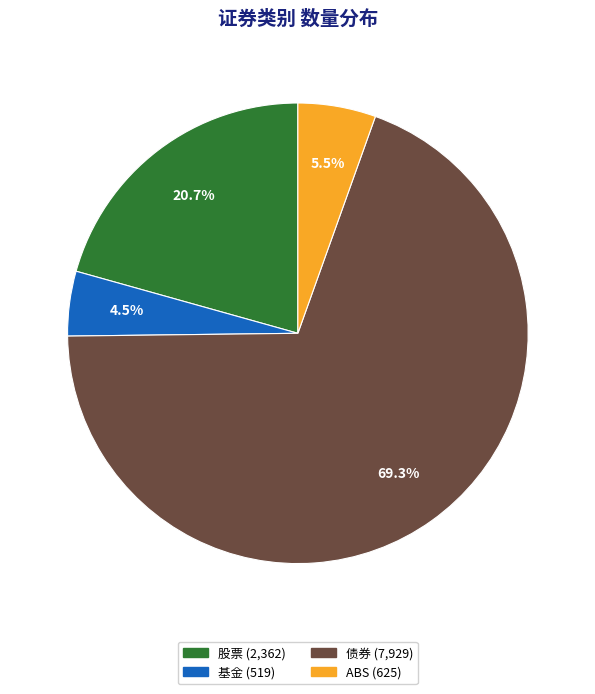

To the nearest percent, what is the difference between the largest and smallest slice percentages?

65%